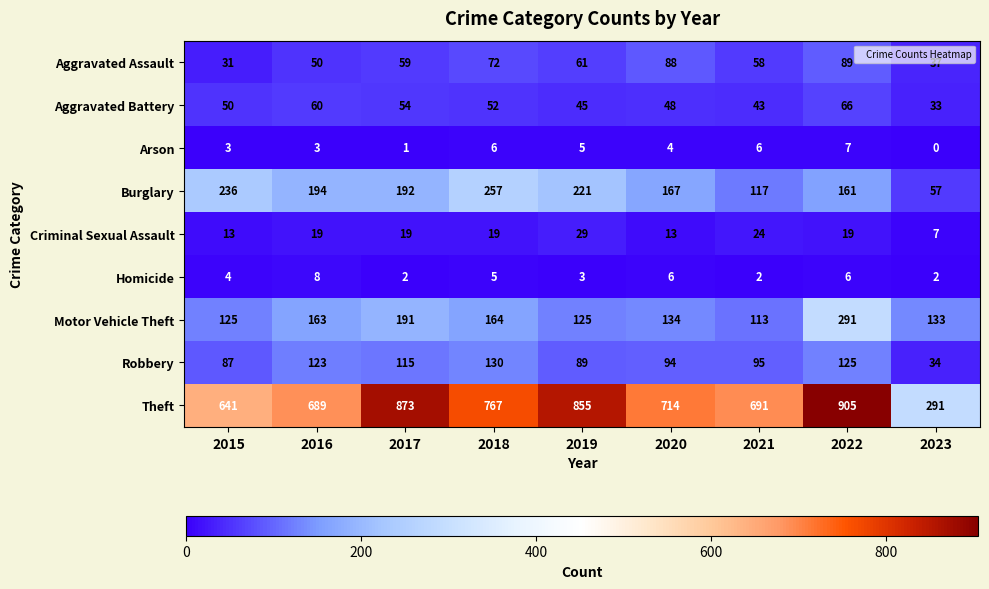

Rank the series by their maximum value, from lowest to highest.

Arson, Homicide, Criminal Sexual Assault, Aggravated Battery, Aggravated Assault, Robbery, Burglary, Motor Vehicle Theft, Theft